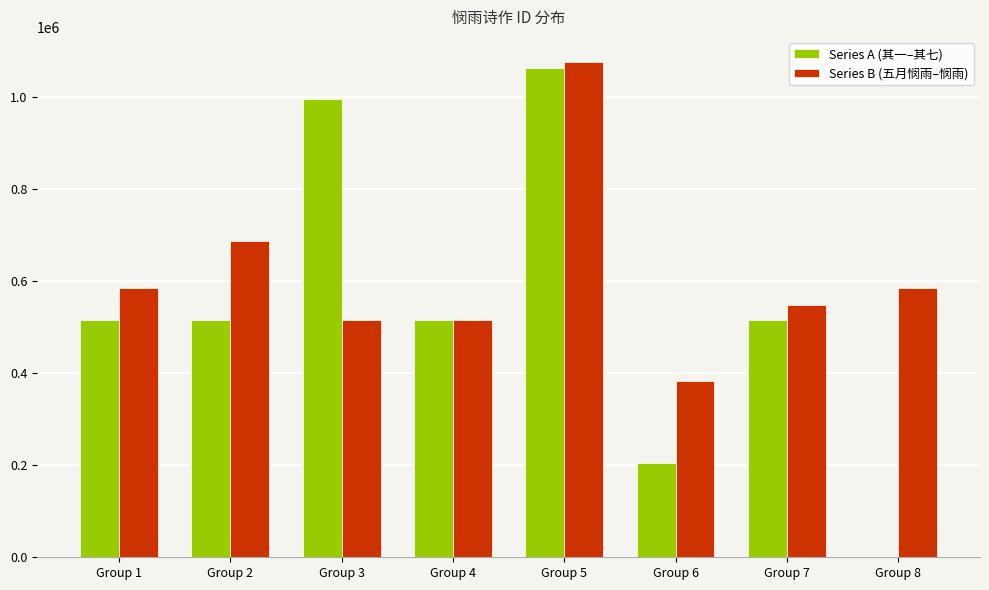

How many positive values does the Series A (其一–其七) series have?

7